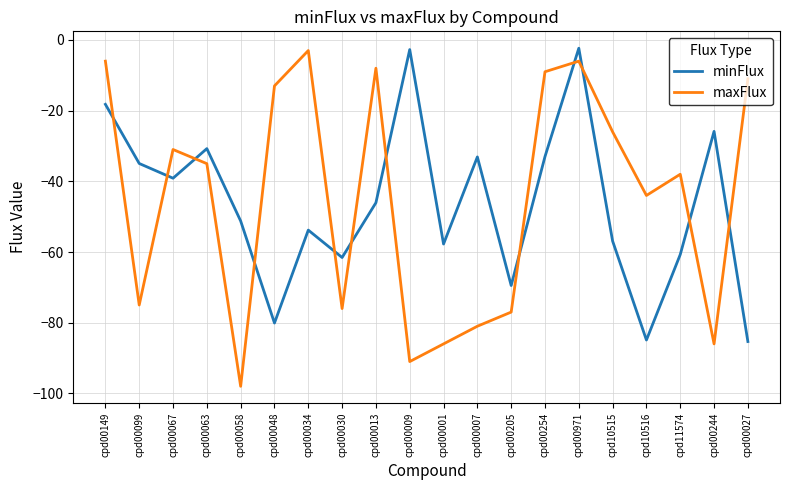

What position from the right is cpd00009?

11